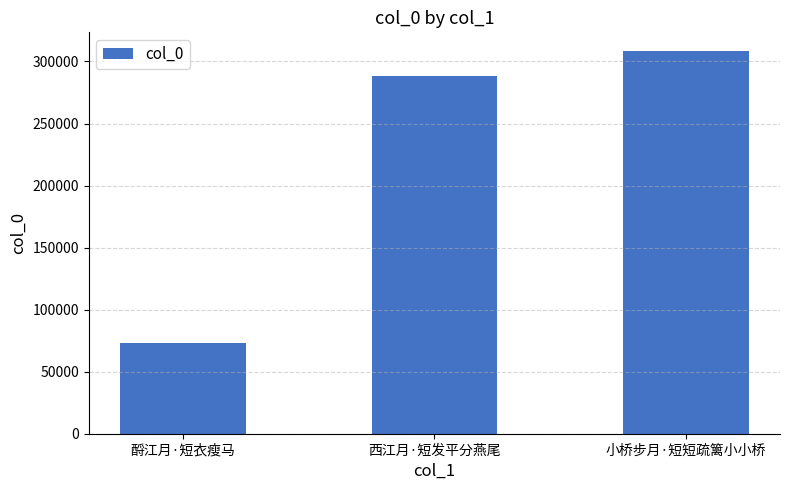

Read the value at 酹江月·短衣瘦马.

73376